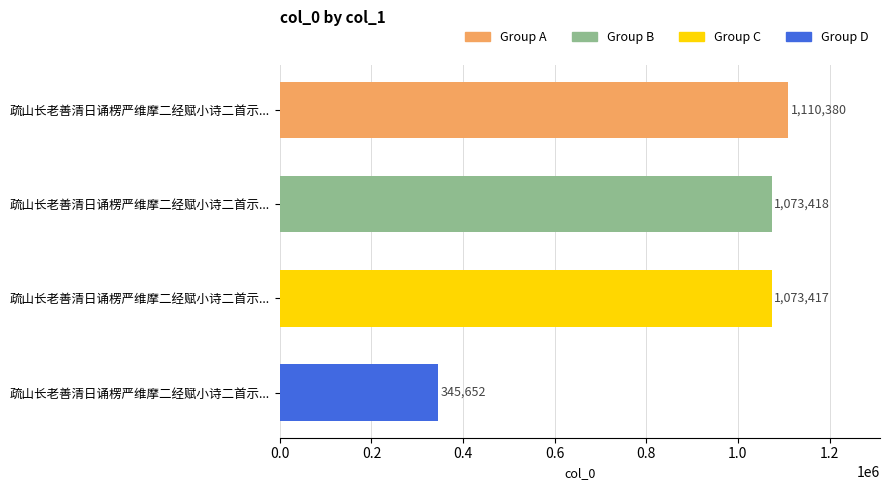

How many bars are there in total?

4